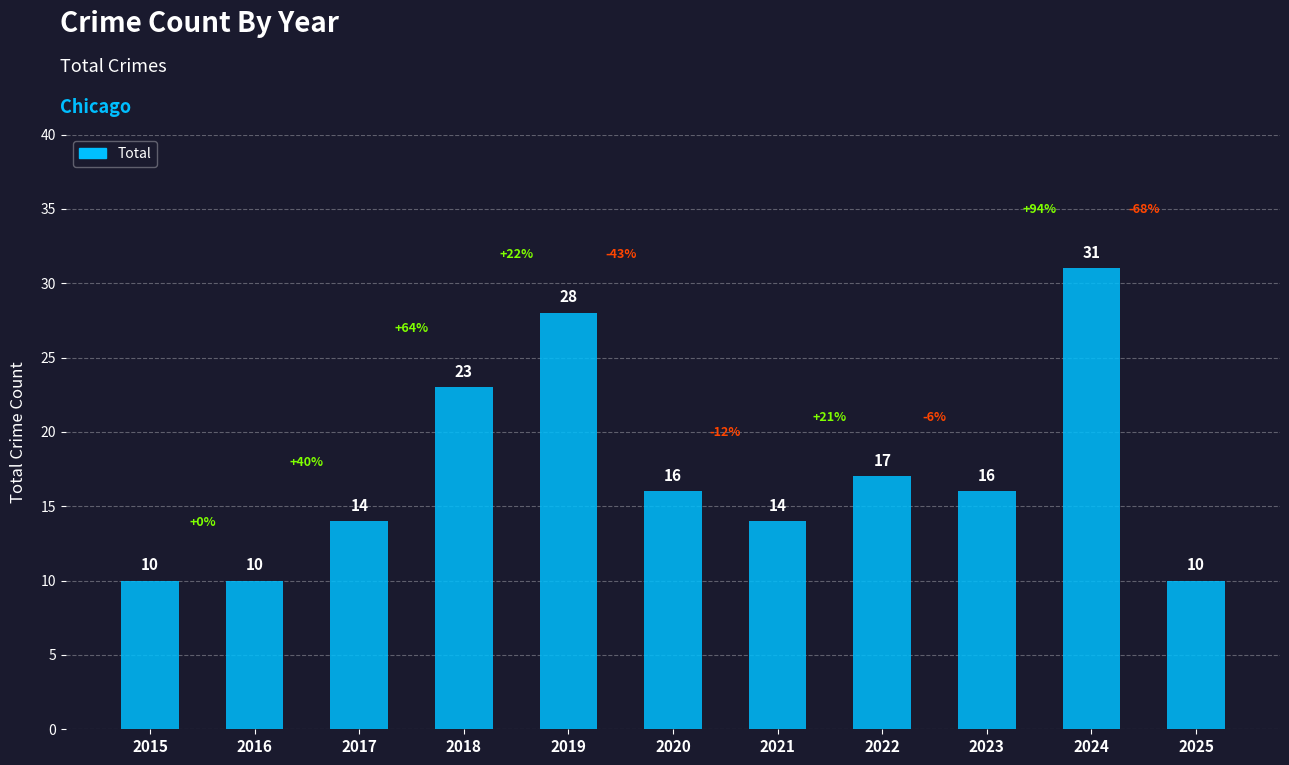

What is the minimum value shown in the chart?

10